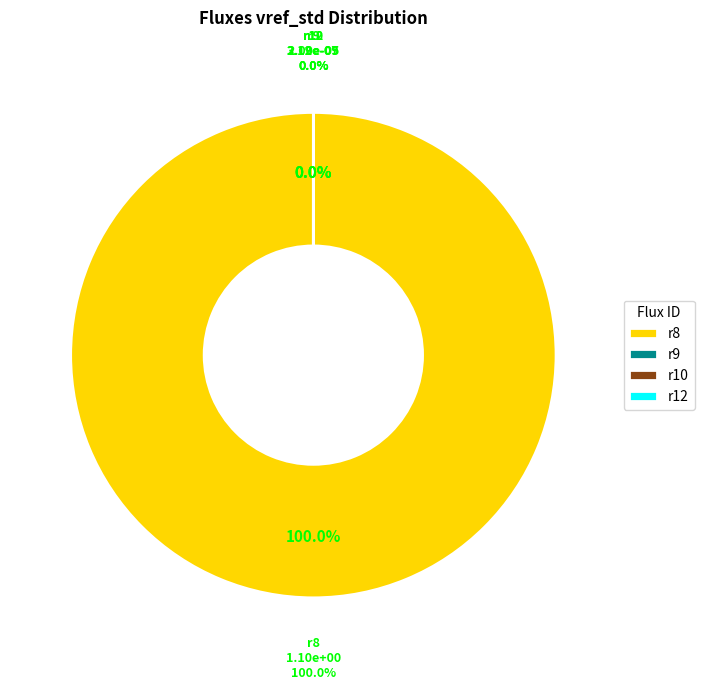

How many segments does this pie chart have?

4